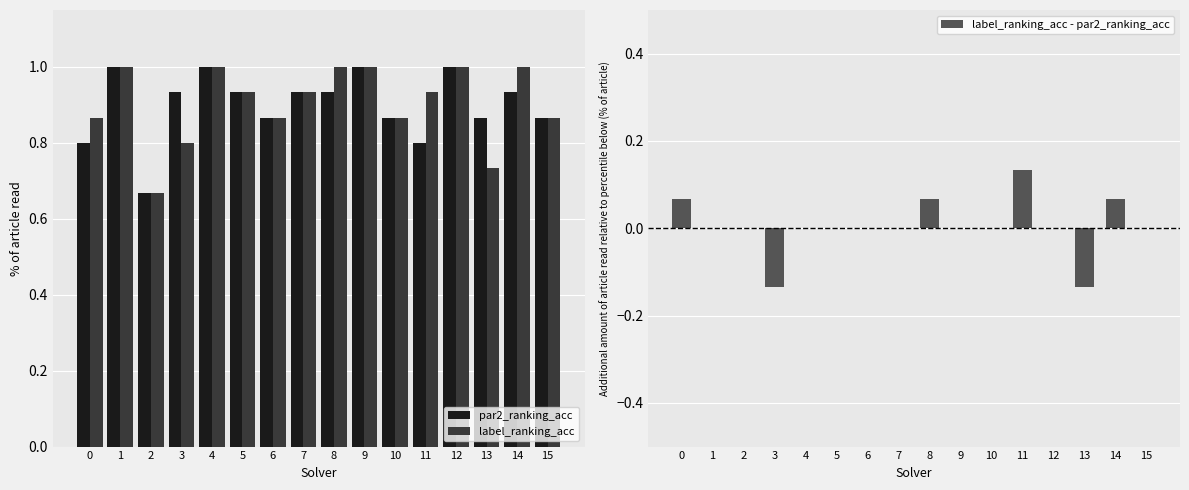

Read the label_ranking_acc value at 13.

0.7